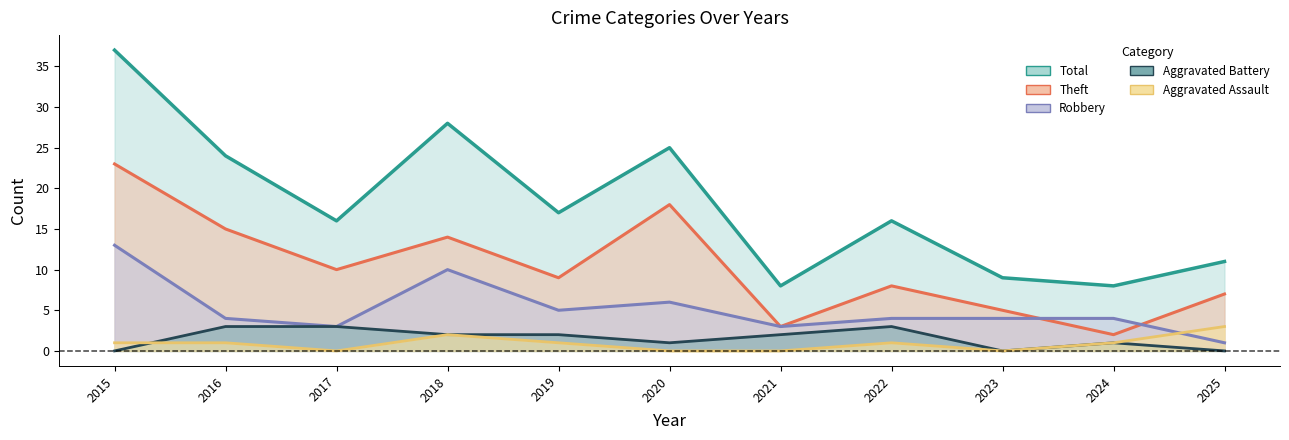

What is the sum of all Aggravated Battery values?

17